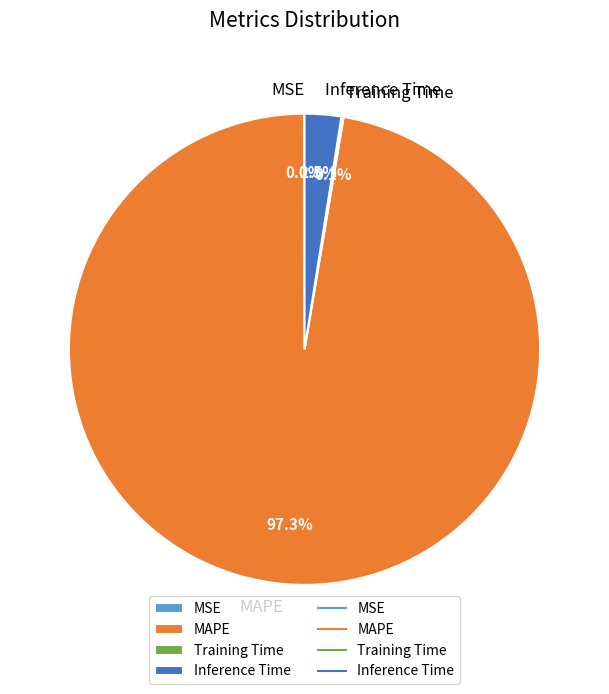

Which category has the biggest portion of the pie?

MAPE